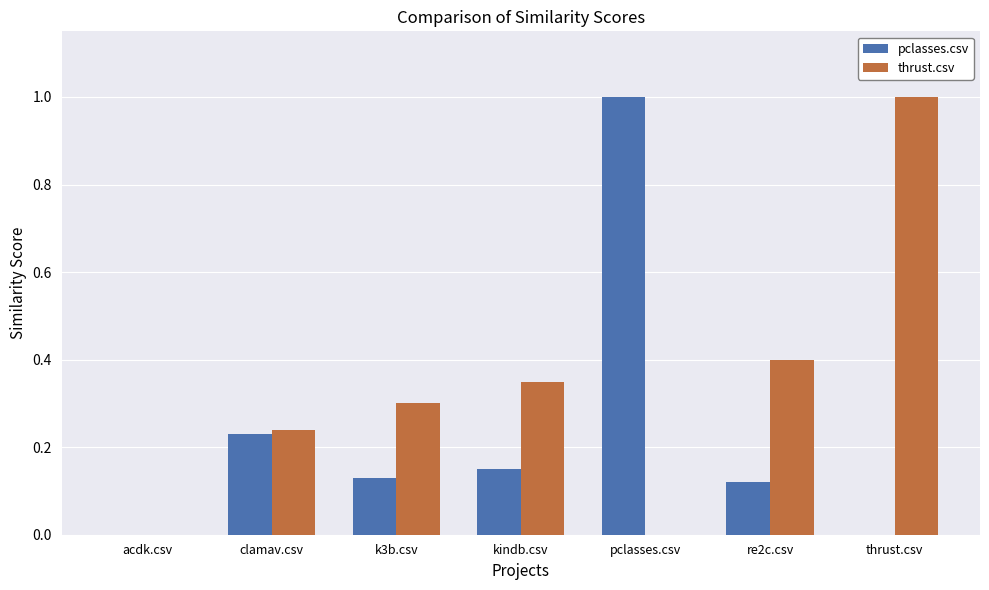

Count the number of data series in this chart.

2